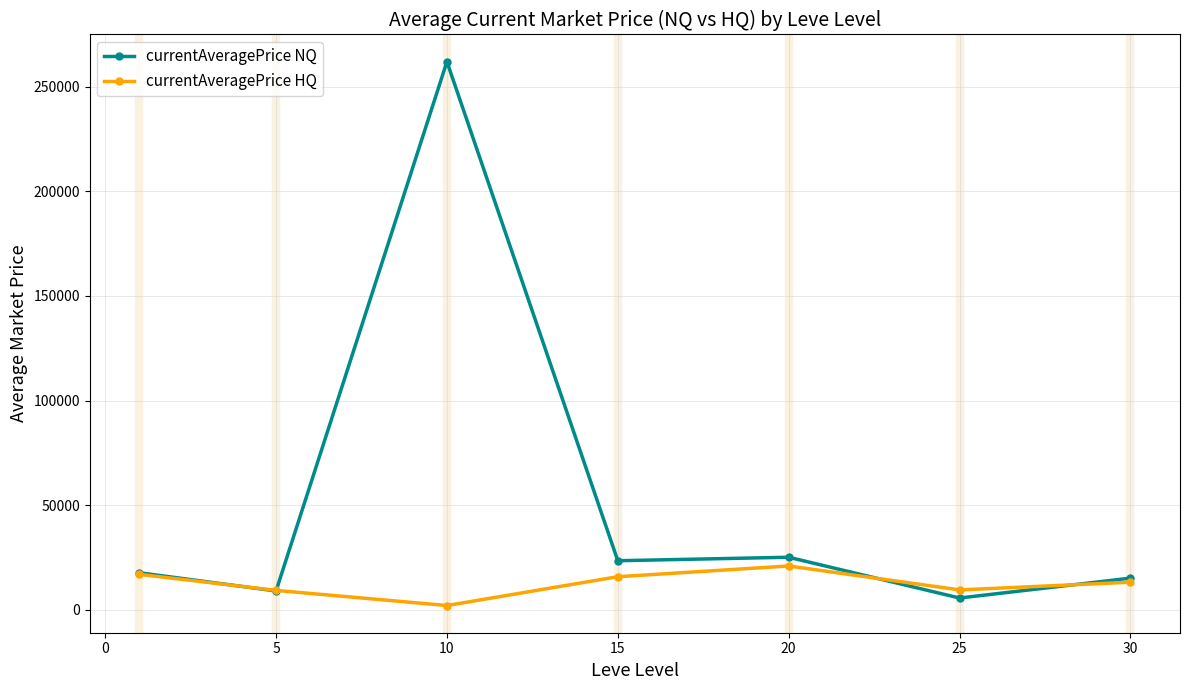

What is the maximum value for currentAveragePrice NQ?

261923.1